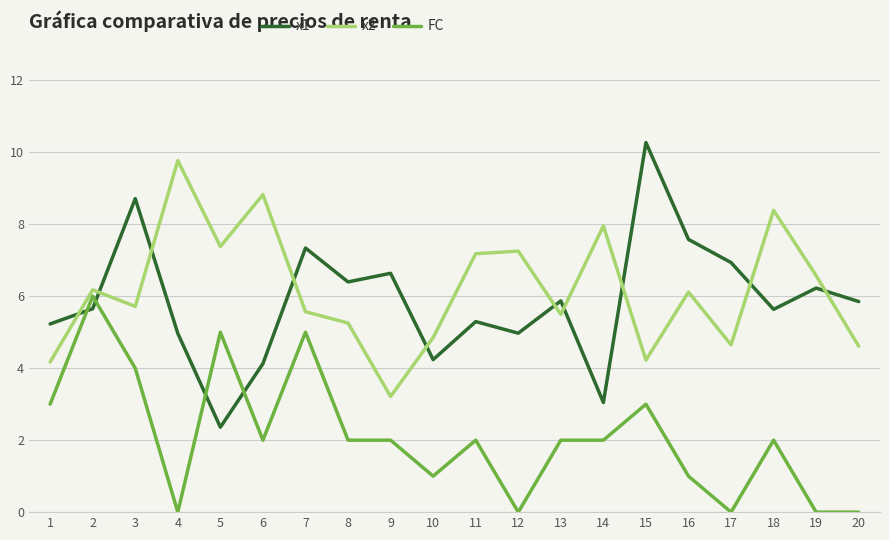

What is the average value of the FC series?

2.1